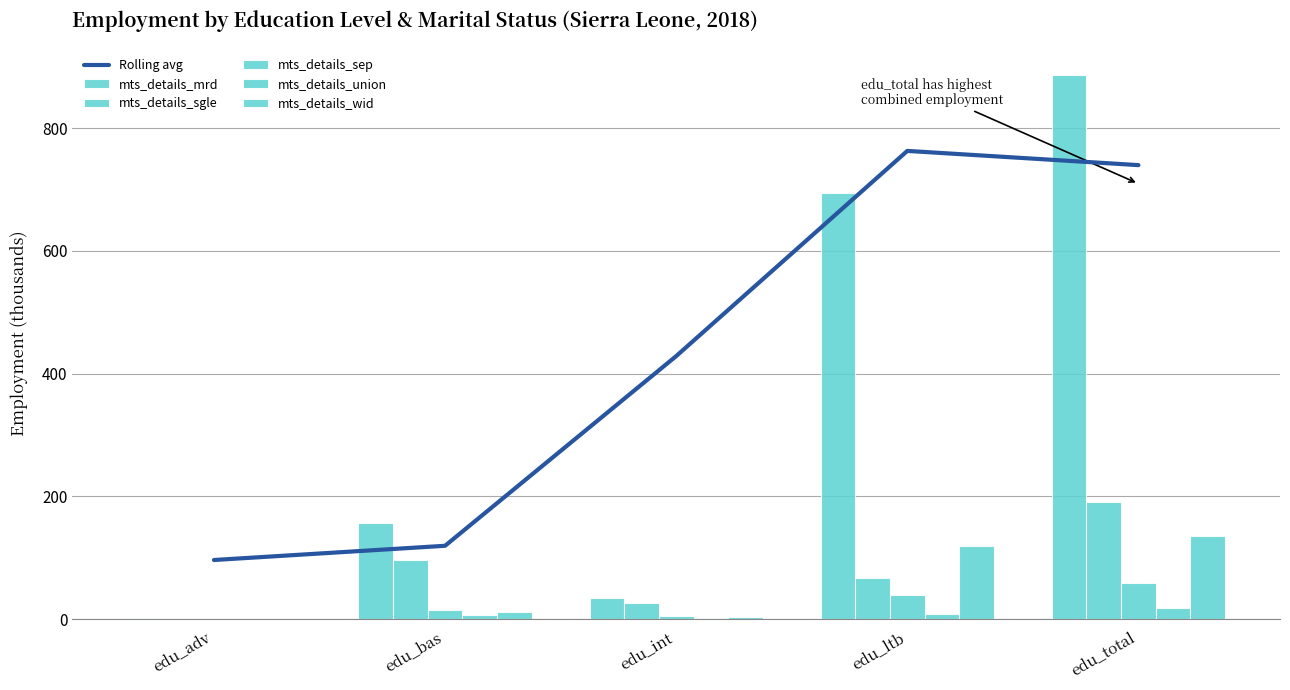

Reading left to right, extract all data points from this chart.

Rolling avg: edu_adv=96.5	edu_bas=119.7	edu_int=428.6	edu_ltb=762.7	edu_total=739.6
mts_details_mrd: edu_adv=2.2	edu_bas=156.6	edu_int=33.9	edu_ltb=693.5	edu_total=886.5
mts_details_sgle: edu_adv=0.0	edu_bas=96.4	edu_int=26.1	edu_ltb=67.6	edu_total=191.2
mts_details_sep: edu_adv=0.0	edu_bas=15.3	edu_int=4.7	edu_ltb=38.8	edu_total=59.0
mts_details_union: edu_adv=0.0	edu_bas=7.6	edu_int=1.5	edu_ltb=9.0	edu_total=18.3
mts_details_wid: edu_adv=0.0	edu_bas=11.3	edu_int=3.4	edu_ltb=120.1	edu_total=134.8